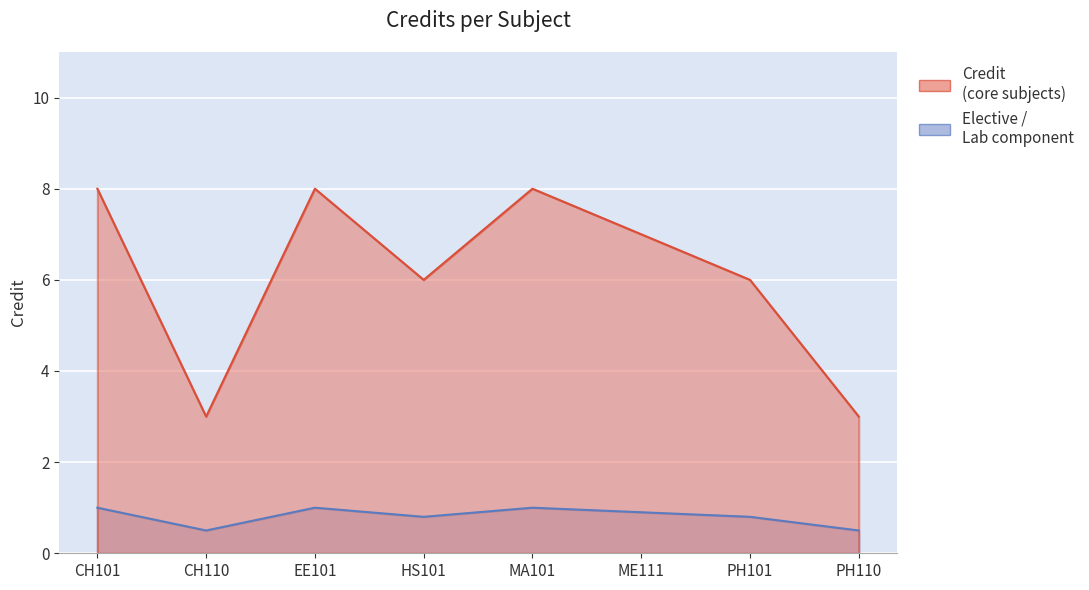

What is the difference between the maximum and minimum values?

0.5